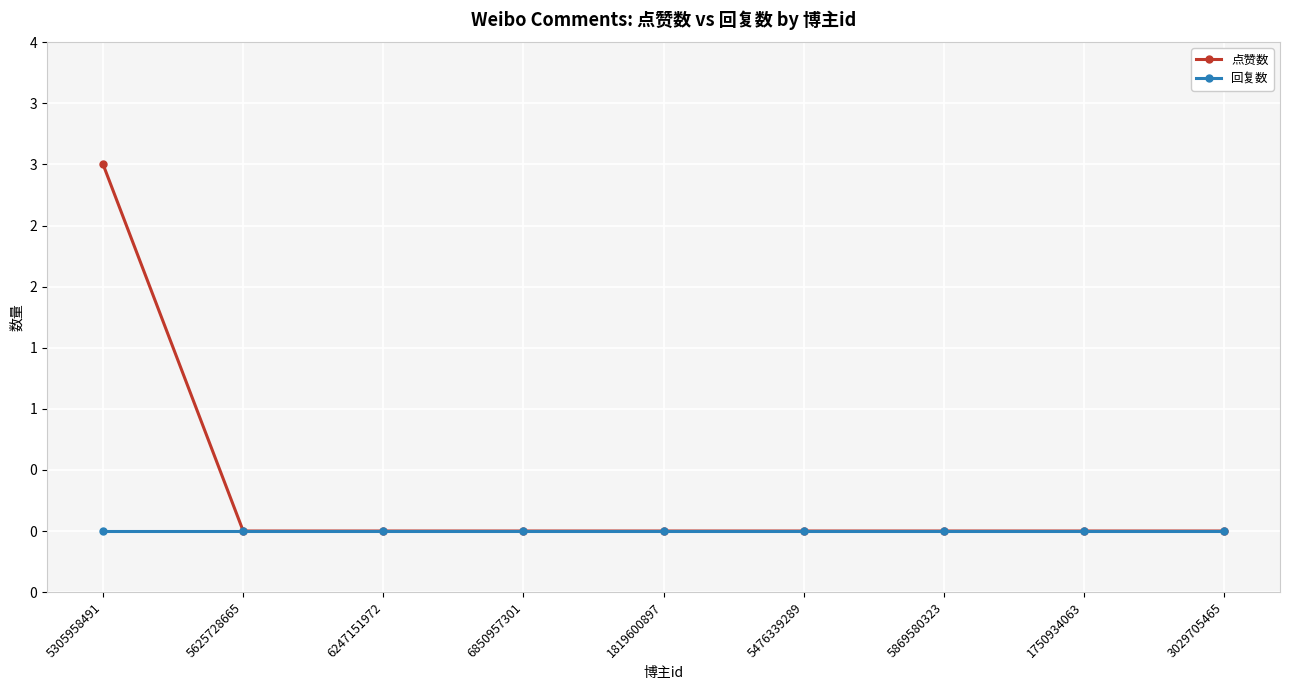

Is it true that 点赞数 equals 2 at 6850957301?

False